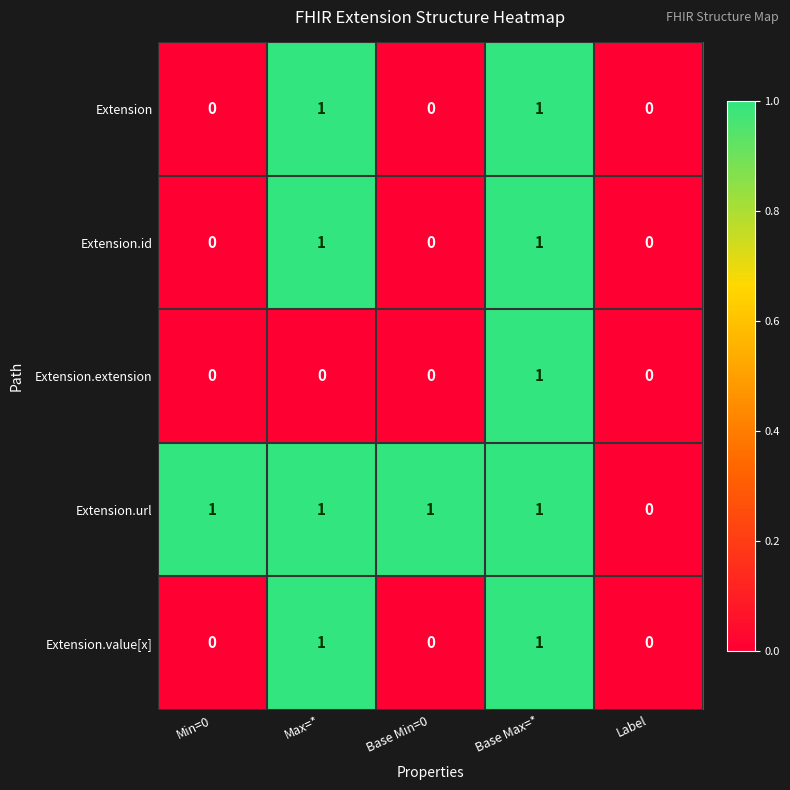

The Extension.url series shows 1 at Max=*. True or false?

True